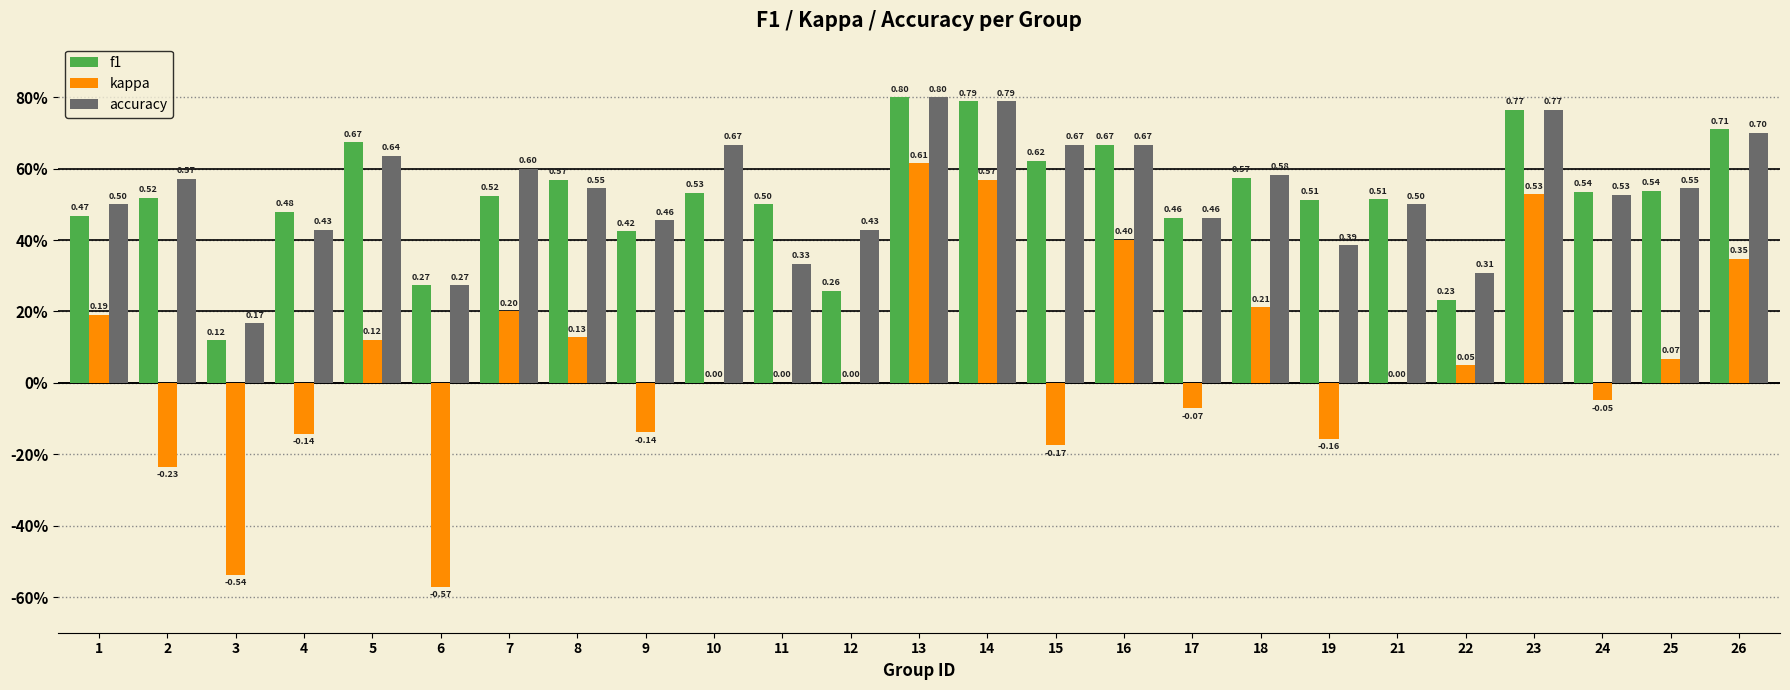

What is the lowest value of the kappa series?

-0.6